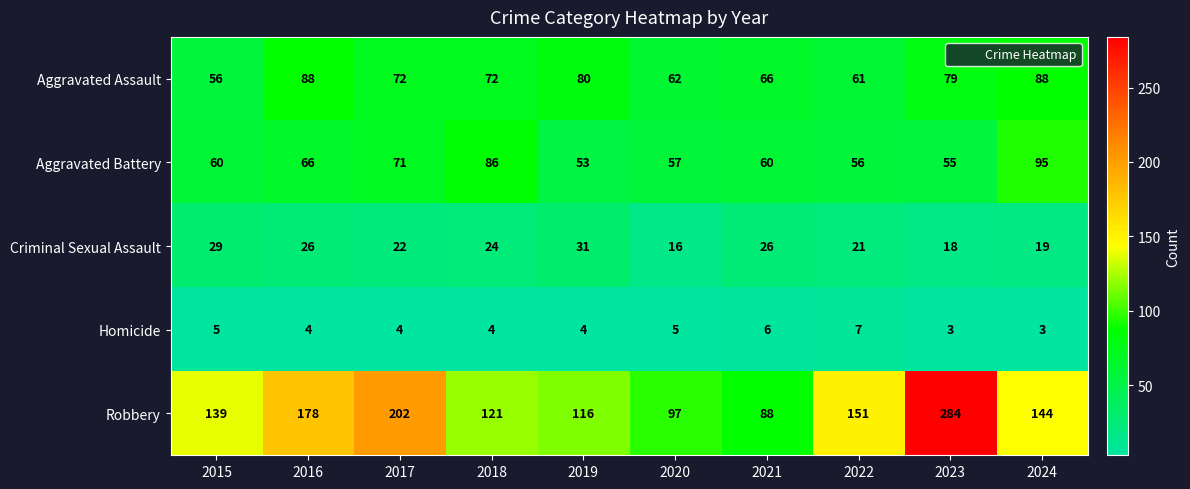

True or false: Aggravated Assault has a value of 79 at 2023.

True